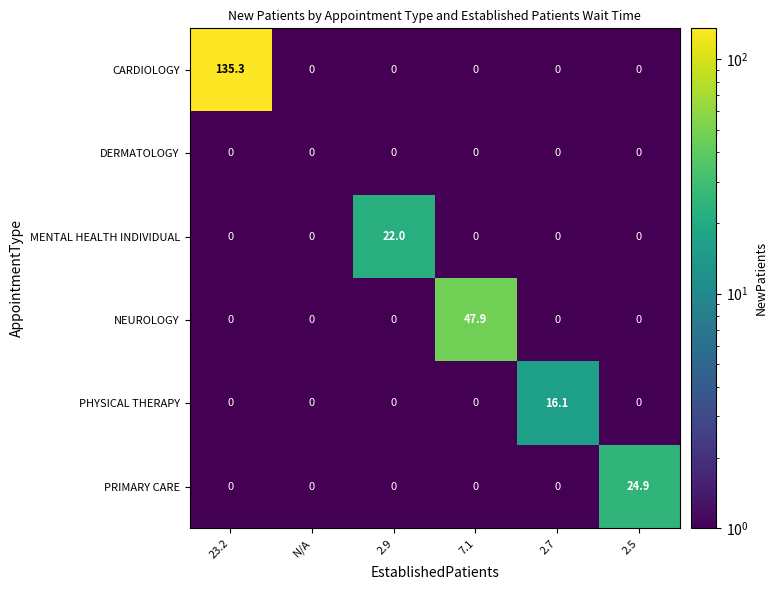

Rank the series by their maximum value, from lowest to highest.

DERMATOLOGY, PHYSICAL THERAPY, MENTAL HEALTH INDIVIDUAL, PRIMARY CARE, NEUROLOGY, CARDIOLOGY